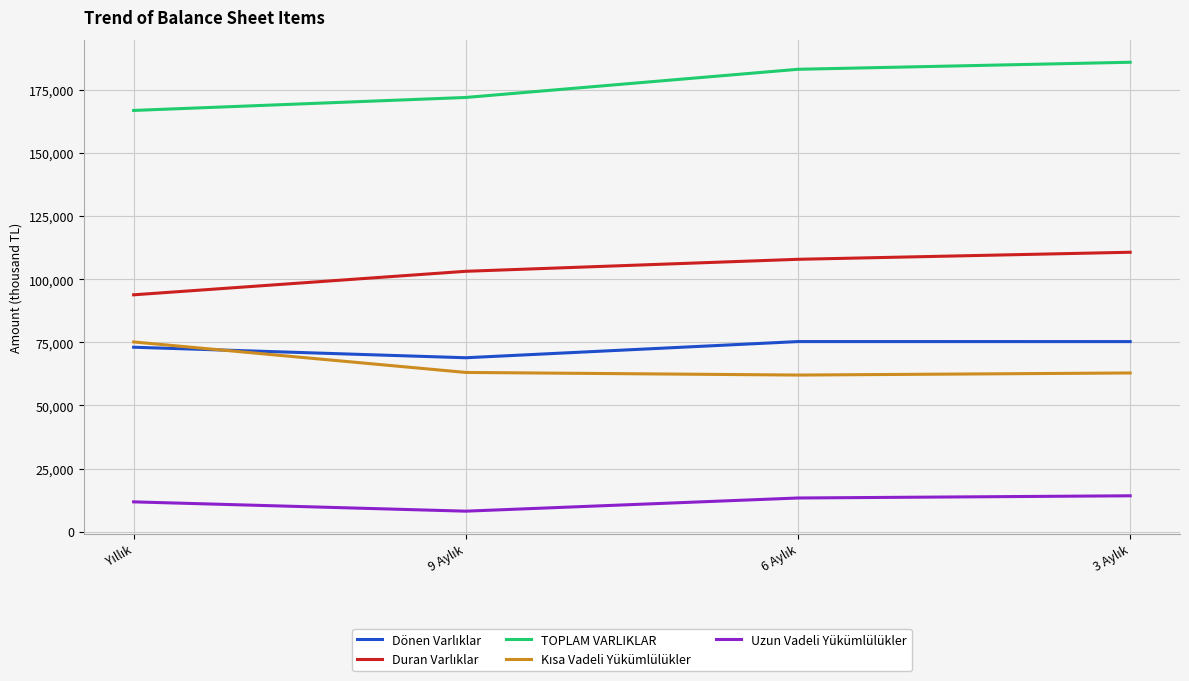

Does the chart display data point markers on the line(s)?

No